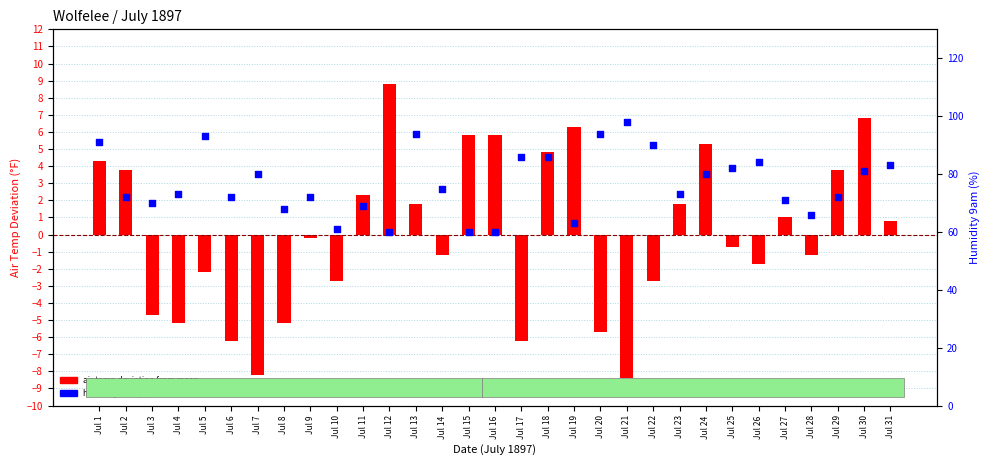

What are all the series names shown in the legend?

air temp deviation, humidity 9am